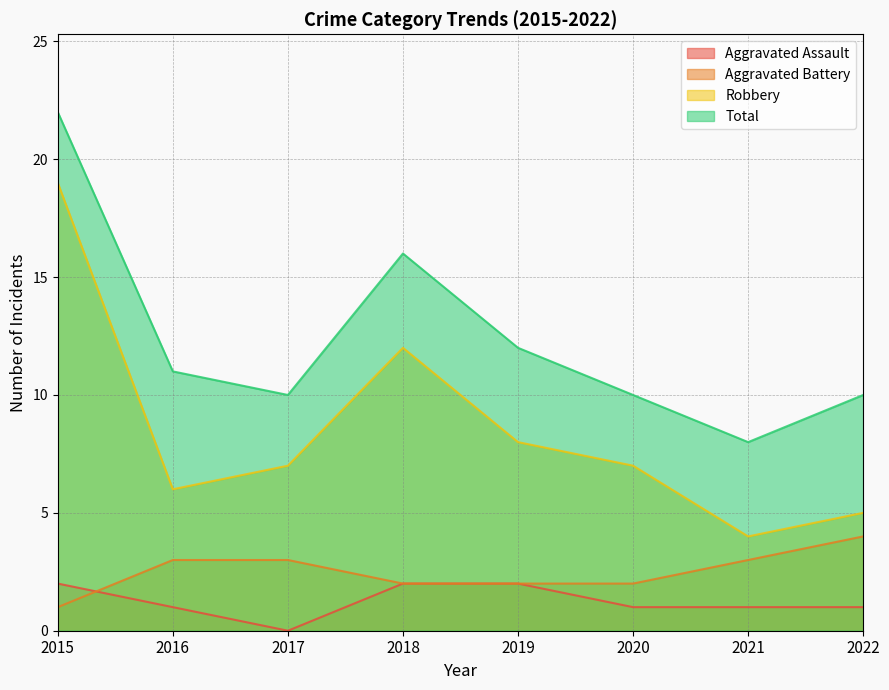

How many lines are shown in the chart?

4